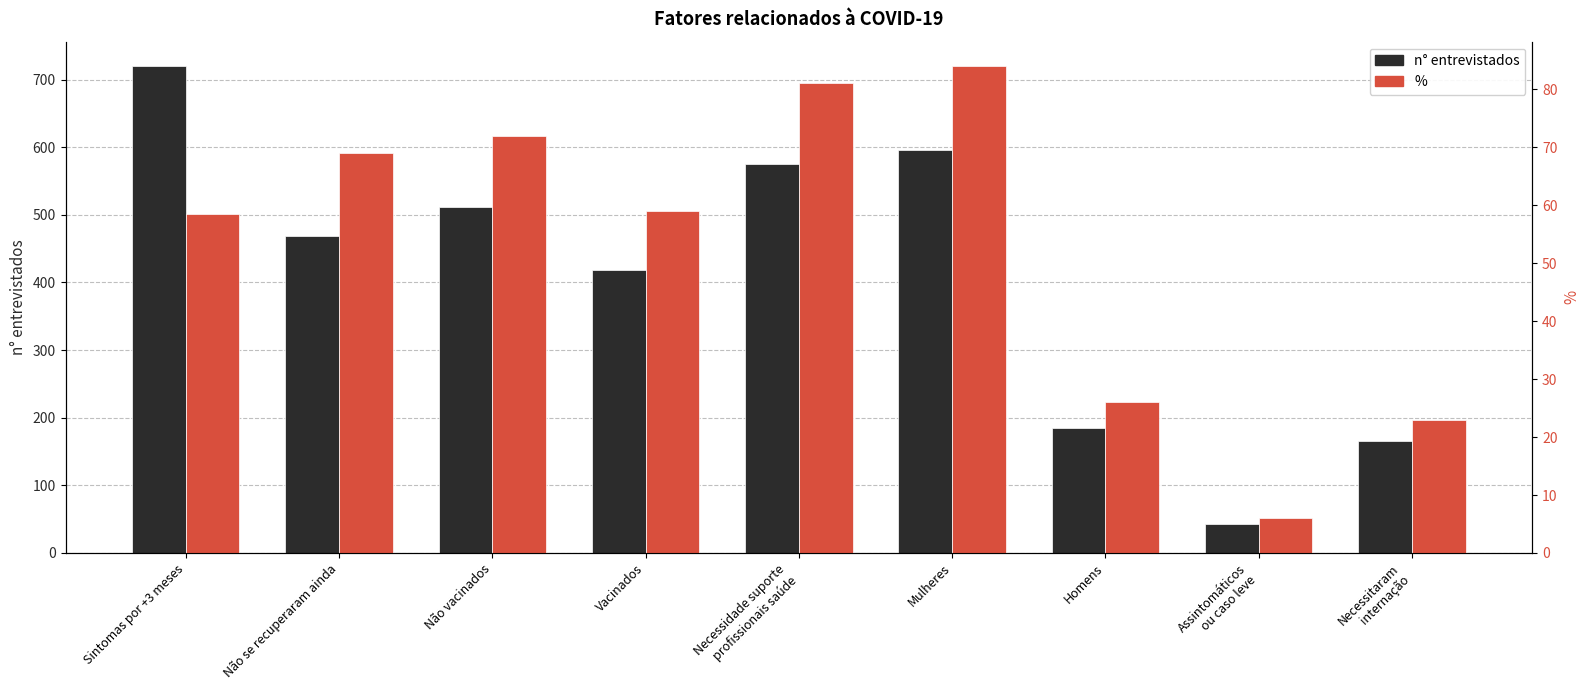

What is the average value of the % series?

53.2